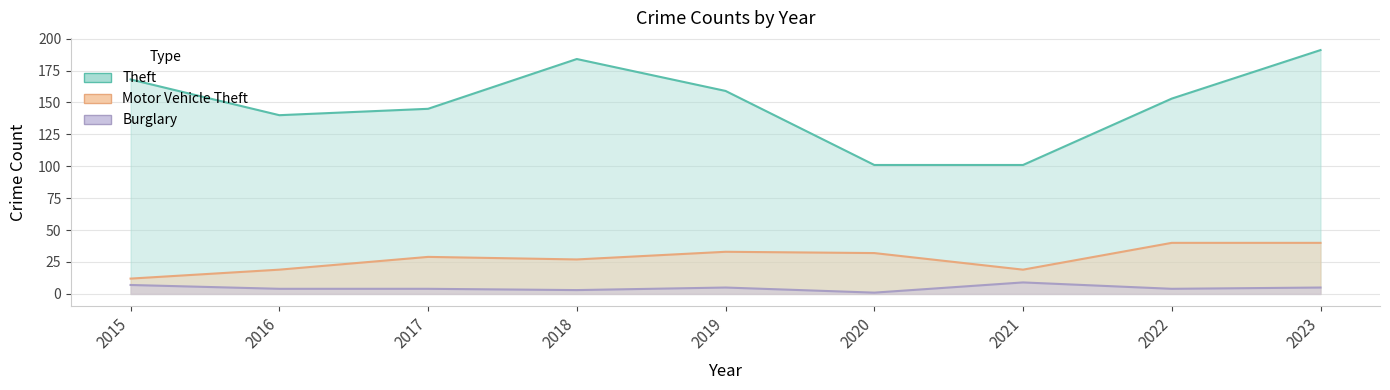

What is the minimum value shown in the chart?

1